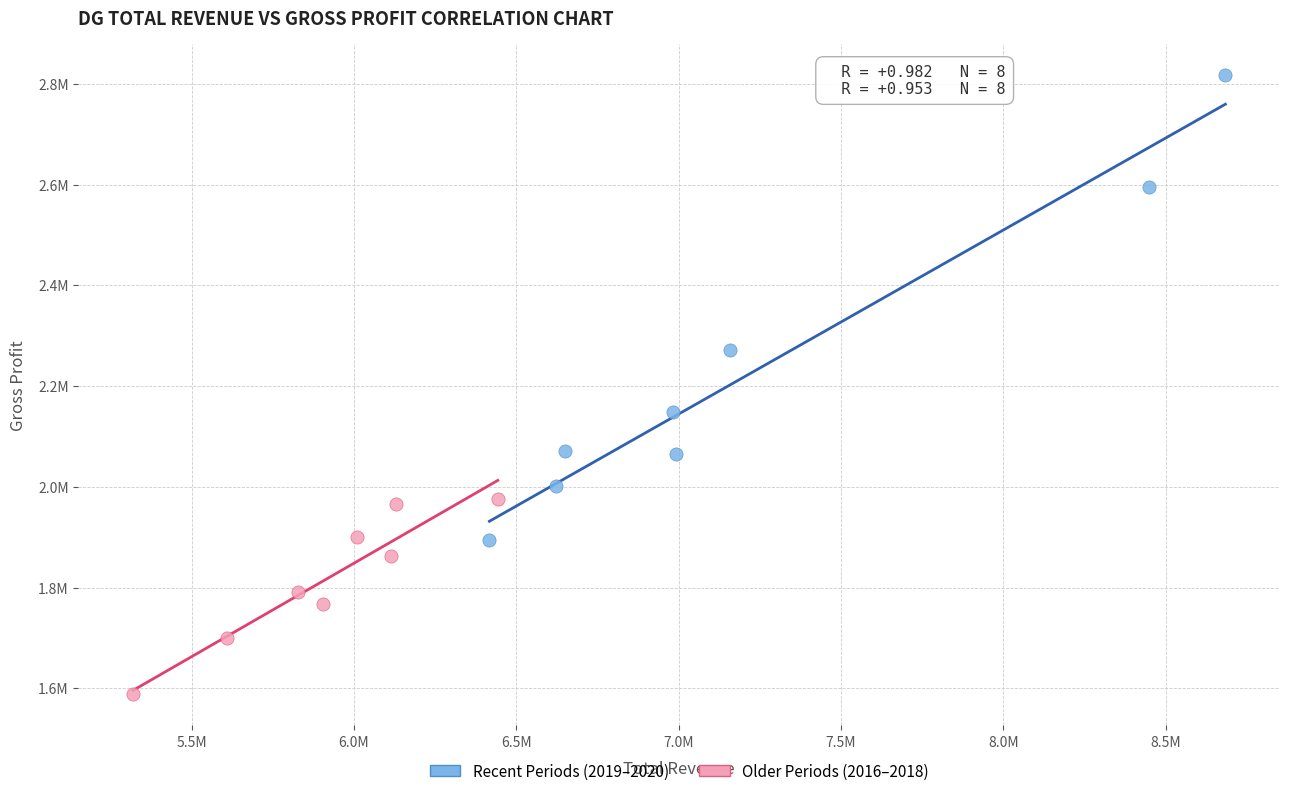

Which series has the largest Y range (max minus min)?

Recent Periods (2019–2020)